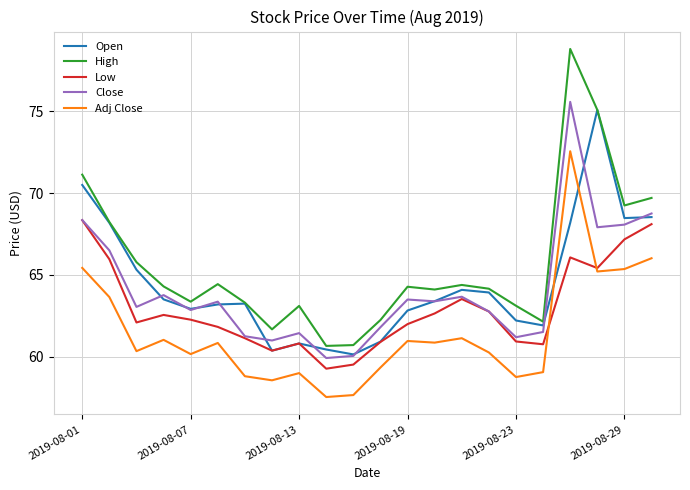

What is the maximum value for Open?

75.1